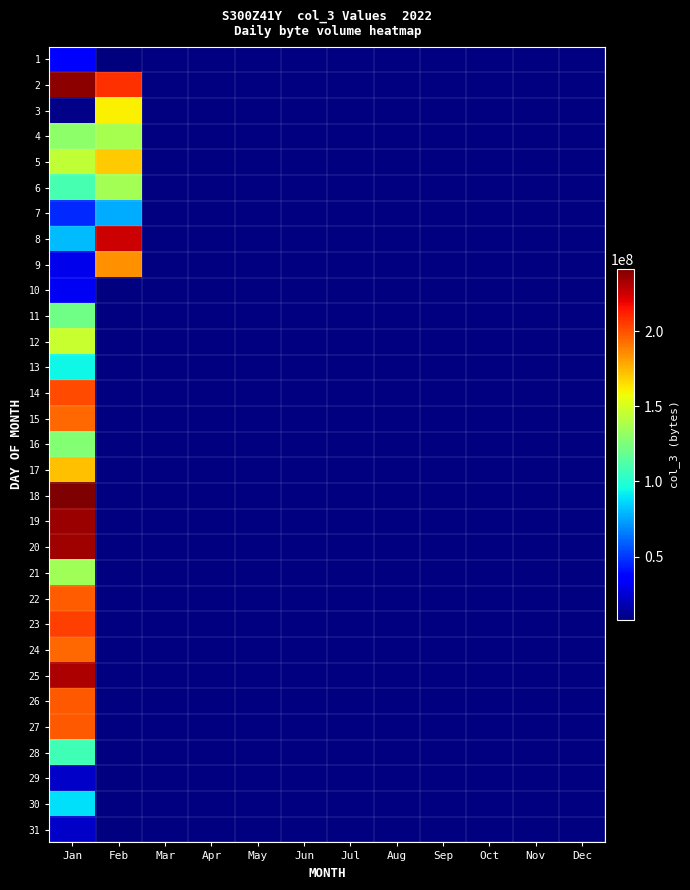

Which has a higher value, May or Dec?

Dec